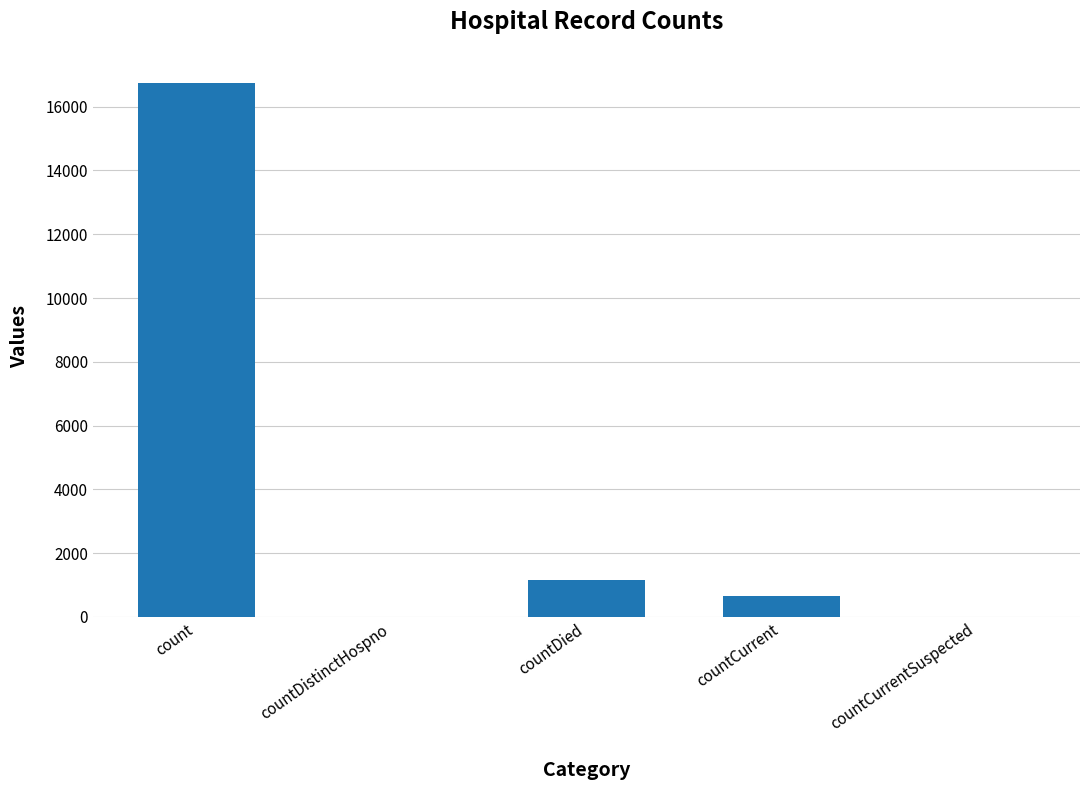

Which has a higher value, countCurrentSuspected or count?

count